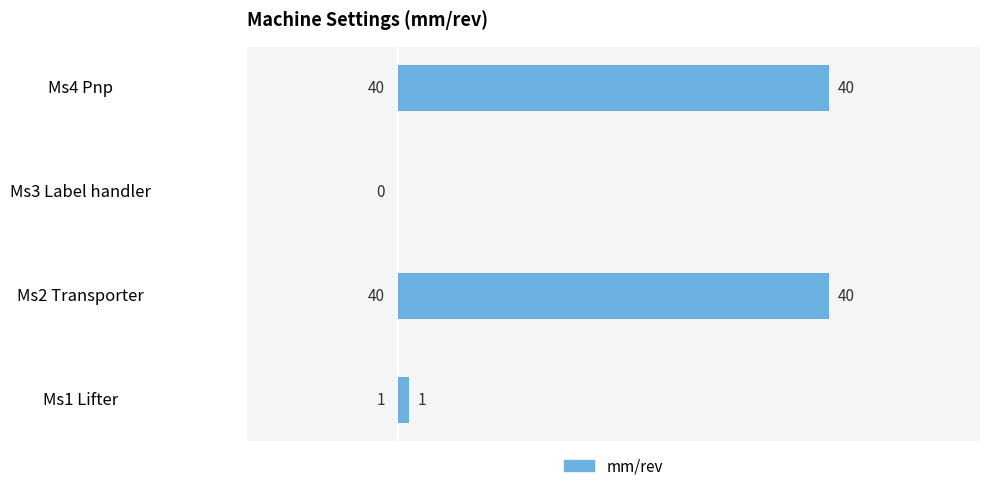

What is the sum of the values at Ms4 Pnp and Ms3 Label handler?

40